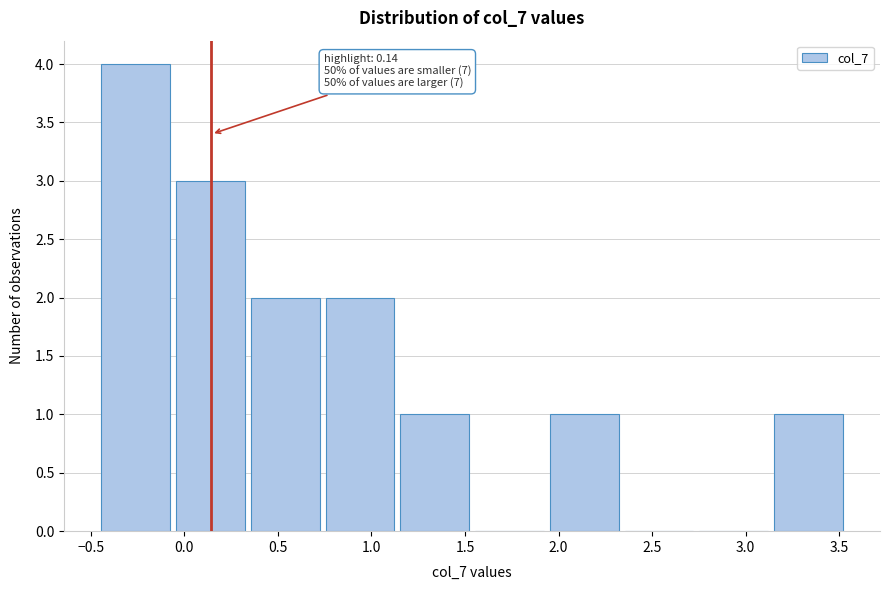

Which range on the x-axis has the tallest bar?

-0.45 to -0.05